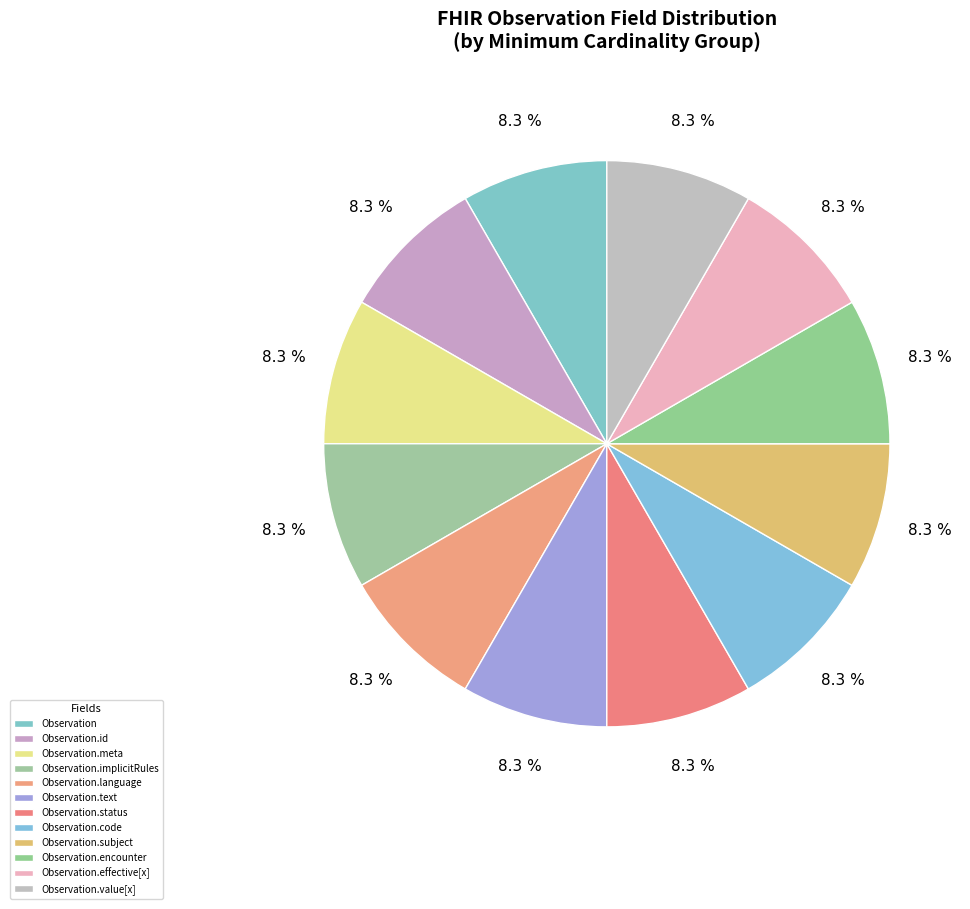

How many segments does this pie chart have?

12